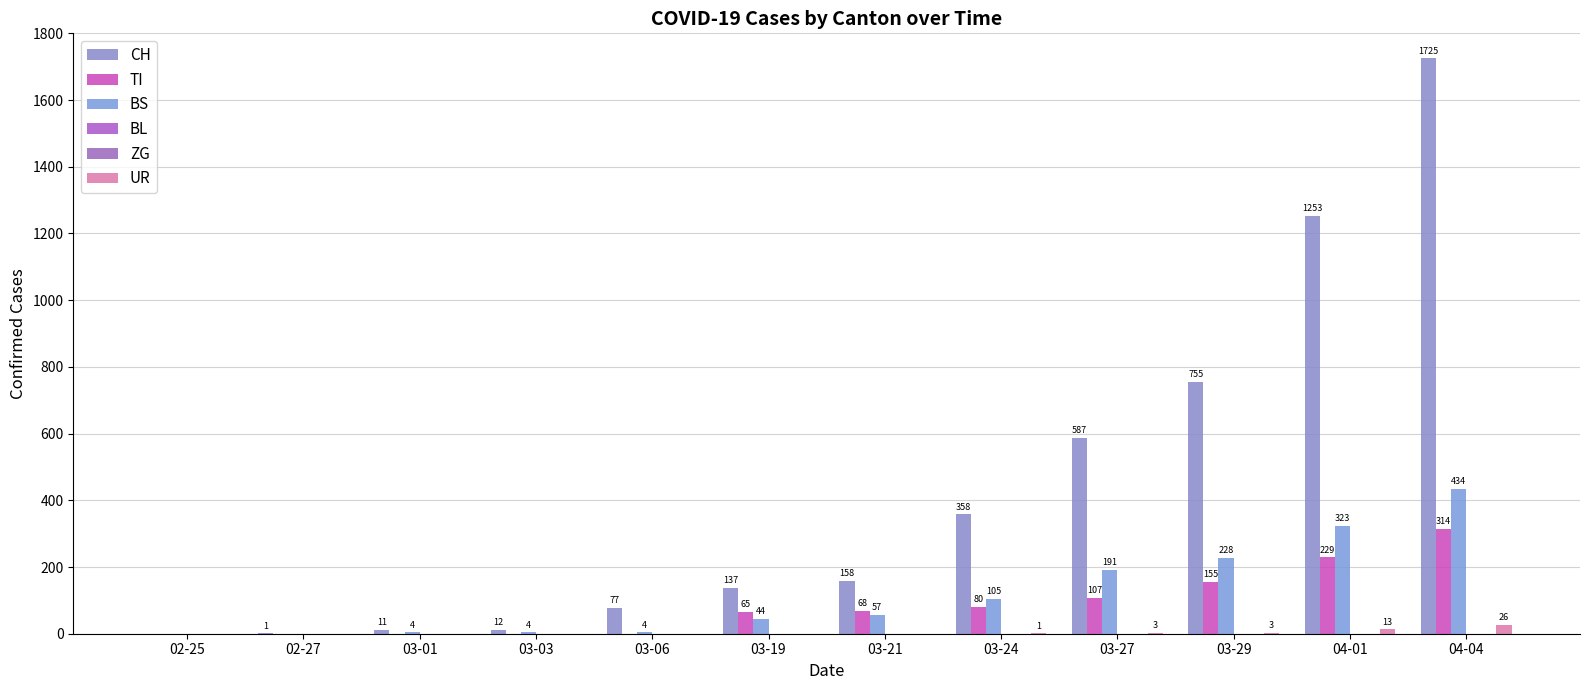

The CH series shows 50 at 03-06. True or false?

False